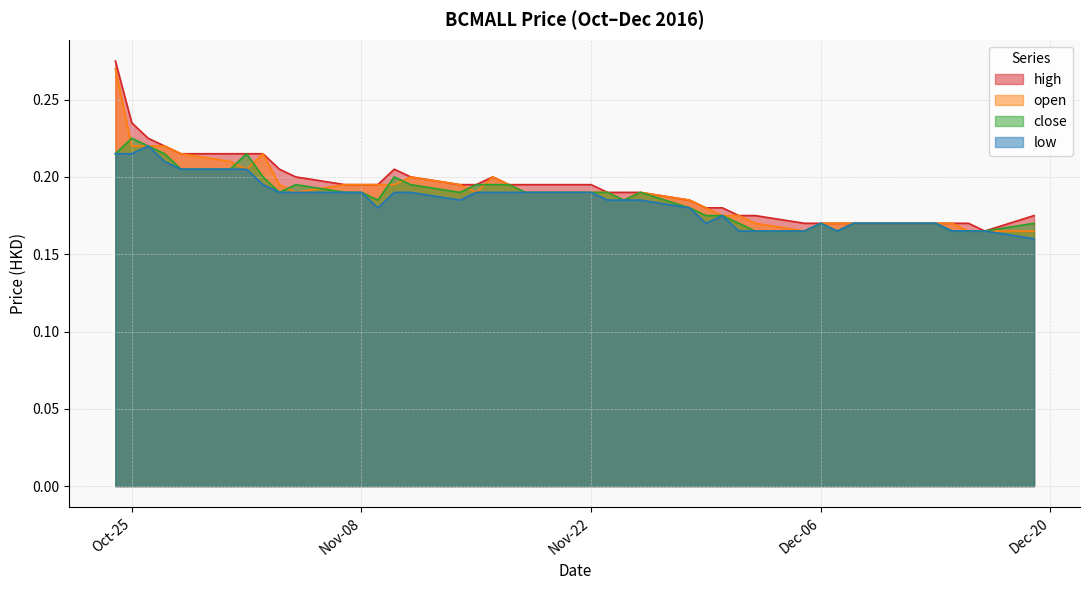

Reading right to left, what are all the values shown in this chart?

high: 0.2	0.2	0.2	0.2	0.2	0.2	0.2	0.2	0.2	0.2	0.2	0.2	0.2	0.2	0.2	0.2	0.2	0.2	0.2	0.2	0.2	0.2	0.2	0.2	0.2	0.2	0.2	0.2	0.2	0.2	0.2	0.2	0.2	0.2	0.2	0.2	0.2	0.2	0.2	0.3
open: 0.2	0.2	0.2	0.2	0.2	0.2	0.2	0.2	0.2	0.2	0.2	0.2	0.2	0.2	0.2	0.2	0.2	0.2	0.2	0.2	0.2	0.2	0.2	0.2	0.2	0.2	0.2	0.2	0.2	0.2	0.2	0.2	0.2	0.2	0.2	0.2	0.2	0.2	0.2	0.3
close: 0.2	0.2	0.2	0.2	0.2	0.2	0.2	0.2	0.2	0.2	0.2	0.2	0.2	0.2	0.2	0.2	0.2	0.2	0.2	0.2	0.2	0.2	0.2	0.2	0.2	0.2	0.2	0.2	0.2	0.2	0.2	0.2	0.2	0.2	0.2	0.2	0.2	0.2	0.2	0.2
low: 0.2	0.2	0.2	0.2	0.2	0.2	0.2	0.2	0.2	0.2	0.2	0.2	0.2	0.2	0.2	0.2	0.2	0.2	0.2	0.2	0.2	0.2	0.2	0.2	0.2	0.2	0.2	0.2	0.2	0.2	0.2	0.2	0.2	0.2	0.2	0.2	0.2	0.2	0.2	0.2